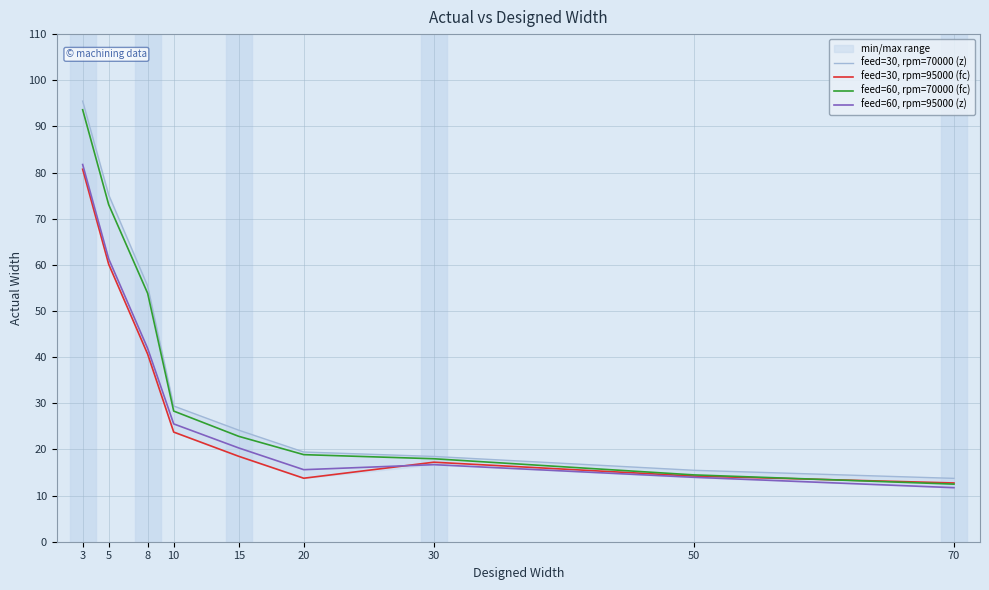

Reading right to left, what are all the values shown in this chart?

feed=30, rpm=70000 (z): 13.7	15.5	18.5	19.4	24.2	29.4	55.4	75.2	95.5
feed=30, rpm=95000 (fc): 12.7	14.2	17.2	13.8	18.5	23.8	40.6	60.1	80.7
feed=60, rpm=70000 (fc): 12.5	14.5	18.0	18.9	22.8	28.3	53.8	73.0	93.6
feed=60, rpm=95000 (z): 11.7	14.0	16.7	15.6	20.3	25.5	41.9	61.3	81.7